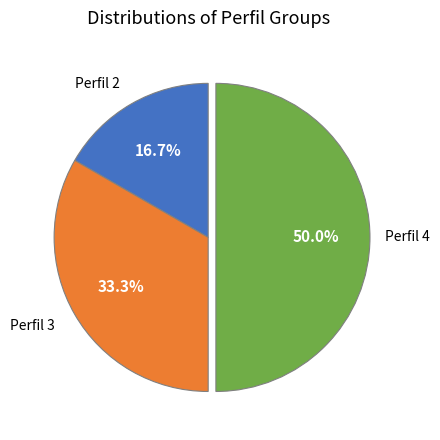

How many segments does this pie chart have?

3